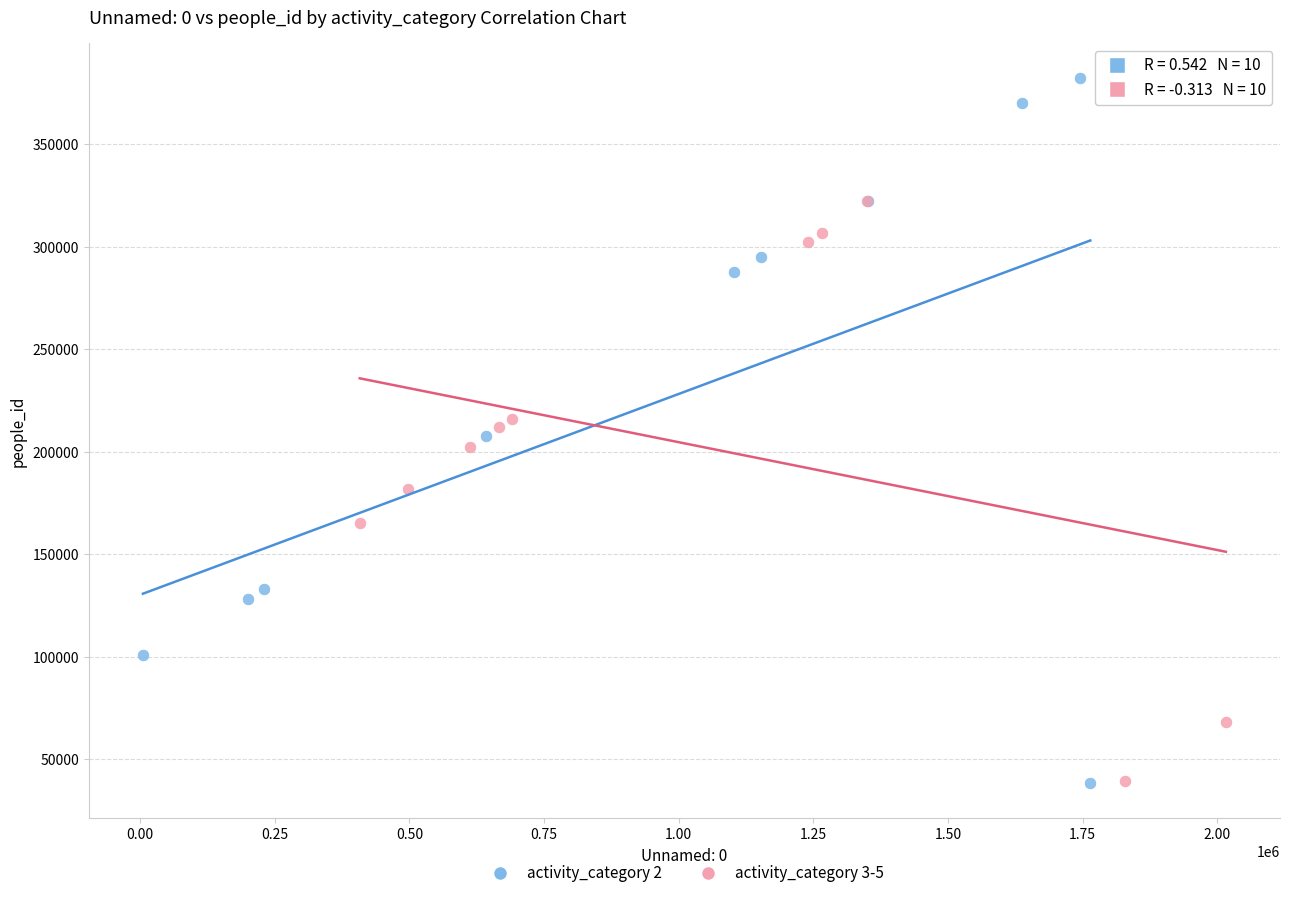

Which series contains the highest Y value?

activity_category 2